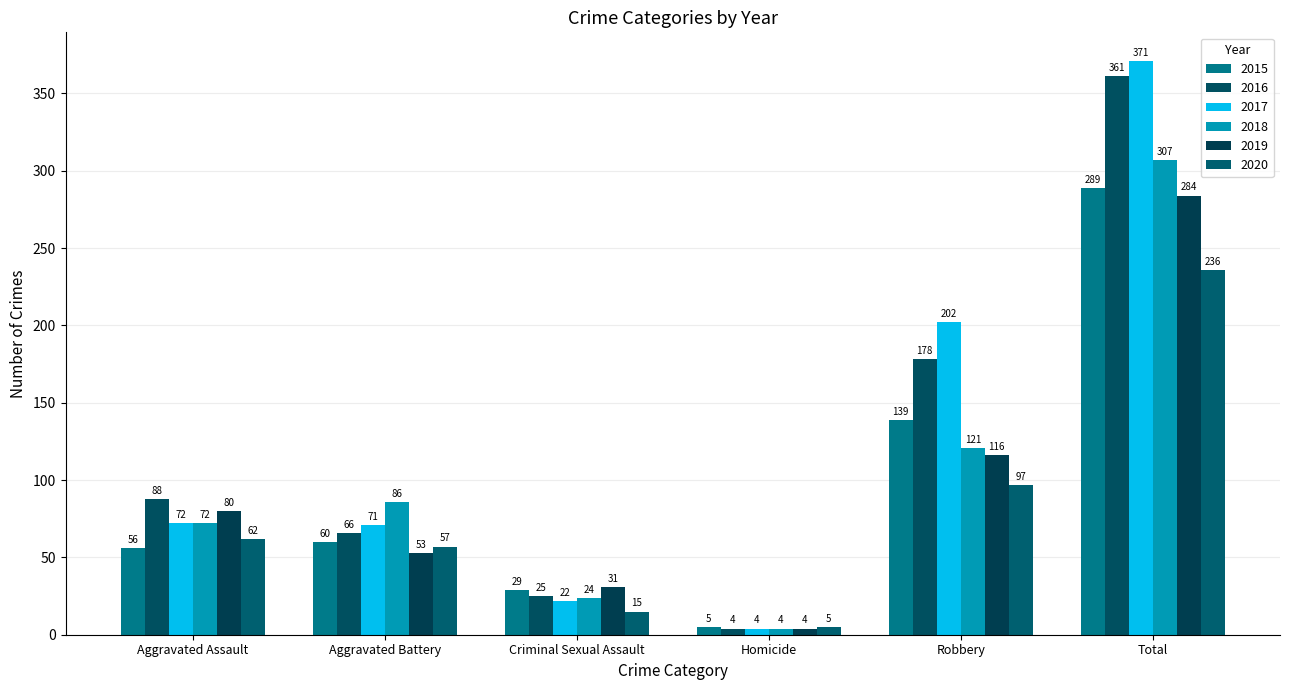

What position from the left is Aggravated Battery?

2